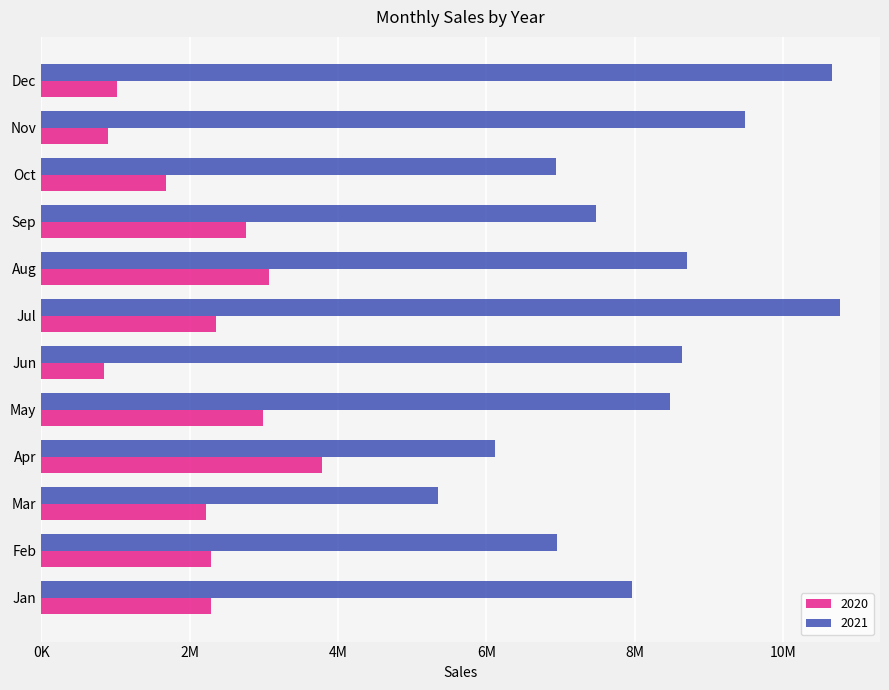

At which category is the sum across all series the highest?

Jul